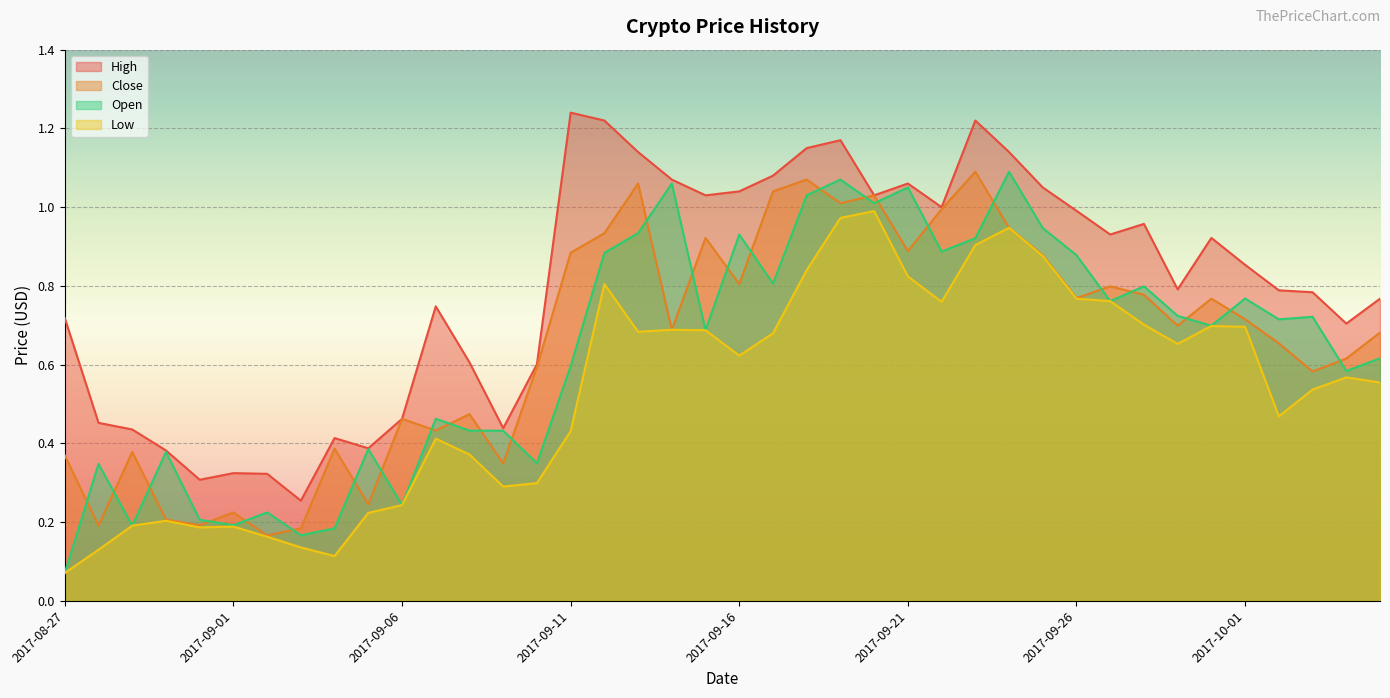

List the labels in order of Low value, smallest first.

2017-08-27, 2017-09-04, 2017-08-28, 2017-09-03, 2017-09-02, 2017-08-31, 2017-09-01, 2017-08-29, 2017-08-30, 2017-09-05, 2017-09-06, 2017-09-09, 2017-09-10, 2017-09-08, 2017-09-07, 2017-09-11, 2017-10-02, 2017-10-03, 2017-10-05, 2017-10-04, 2017-09-16, 2017-09-29, 2017-09-17, 2017-09-13, 2017-09-15, 2017-09-14, 2017-10-01, 2017-09-30, 2017-09-28, 2017-09-22, 2017-09-27, 2017-09-26, 2017-09-12, 2017-09-21, 2017-09-18, 2017-09-25, 2017-09-23, 2017-09-24, 2017-09-19, 2017-09-20